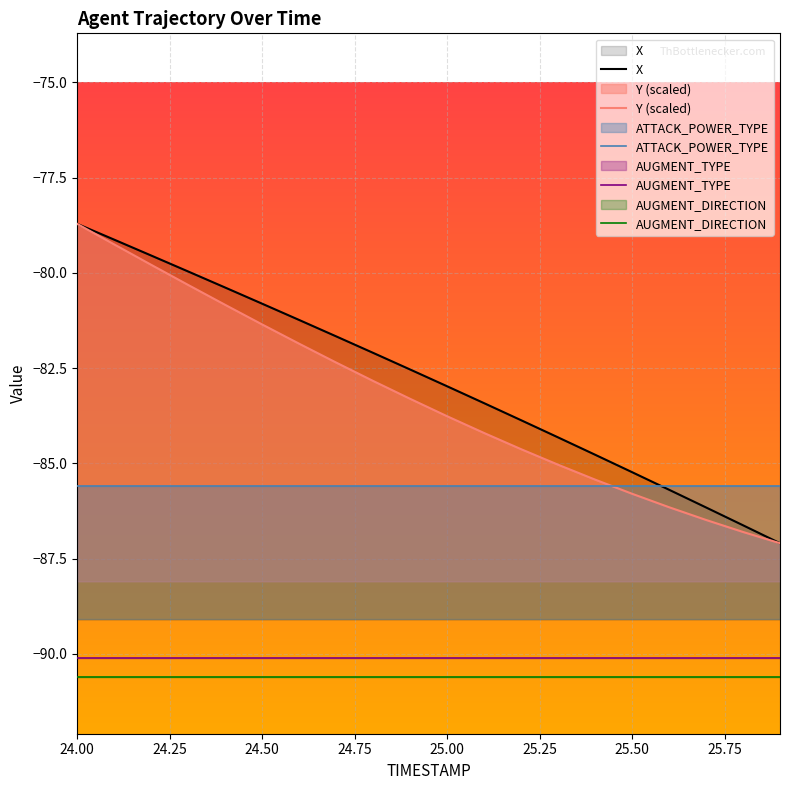

At how many categories does at least one series exceed -81?

6